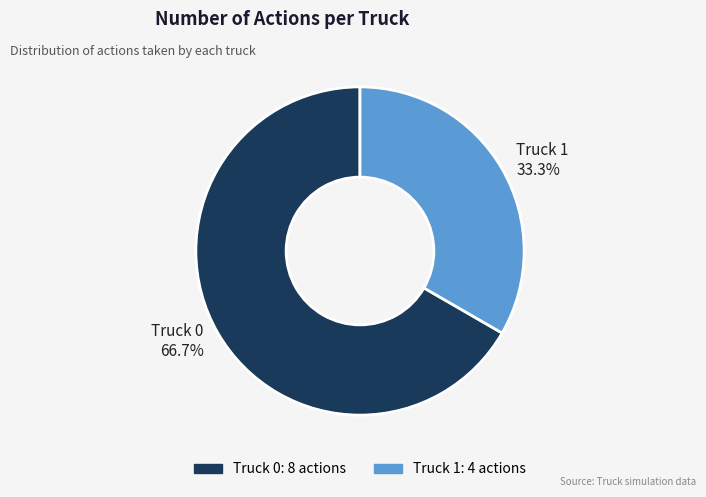

Does Truck 1 account for over 50% of the chart?

No